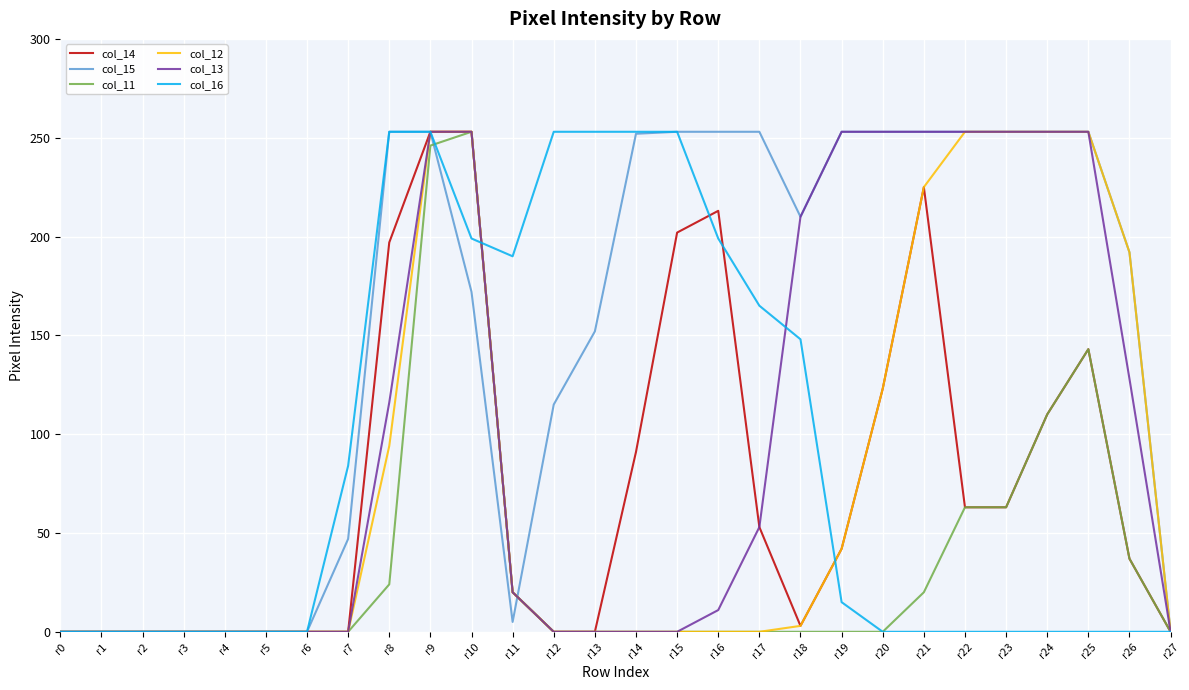

Is the value of col_11 at r9 greater than the value of col_15 at r16?

No